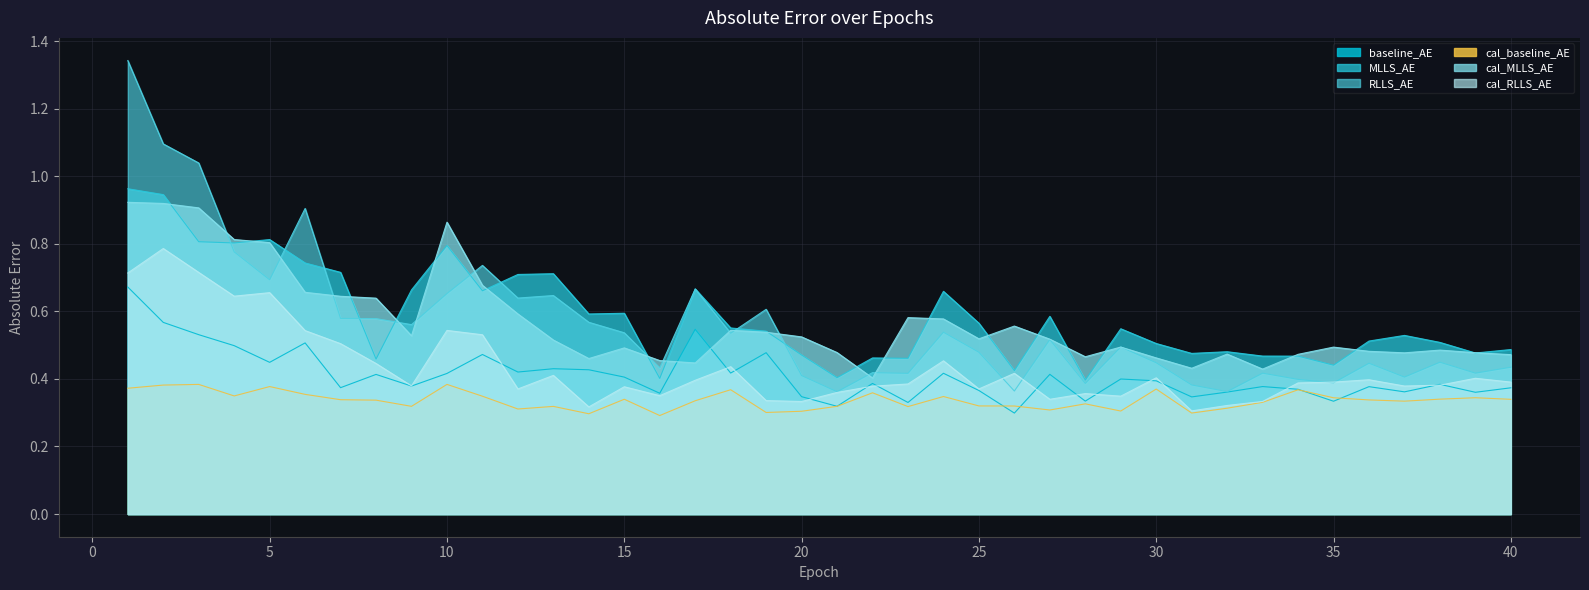

What is the total value across all series at 24?

3.0